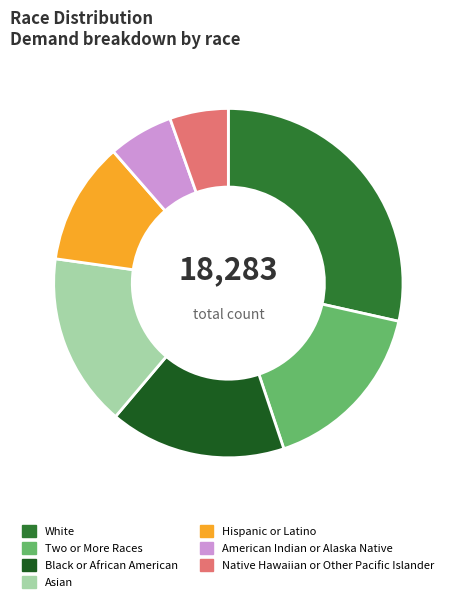

The Asian slice represents 11% of the pie. True or false?

False